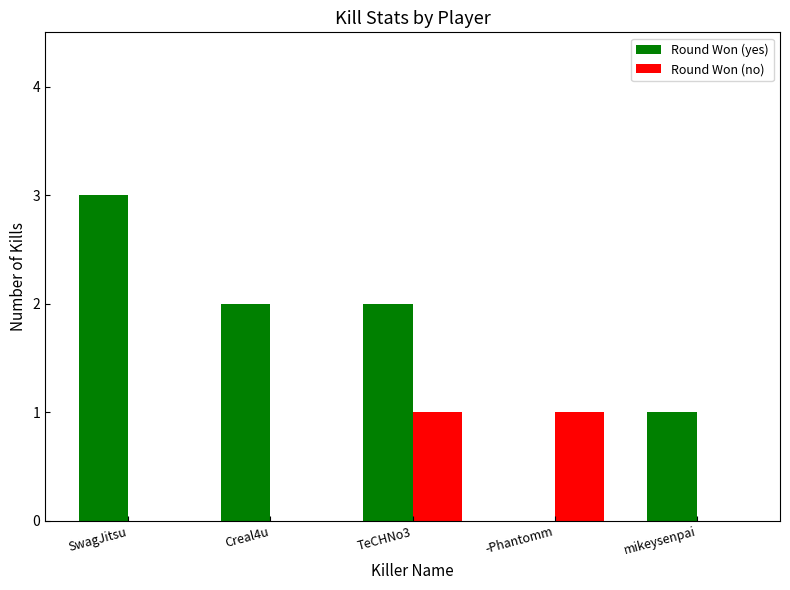

Reading left to right, what are all the values shown in this chart?

Round Won (yes): 3	2	2	0	1
Round Won (no): 0	0	1	1	0